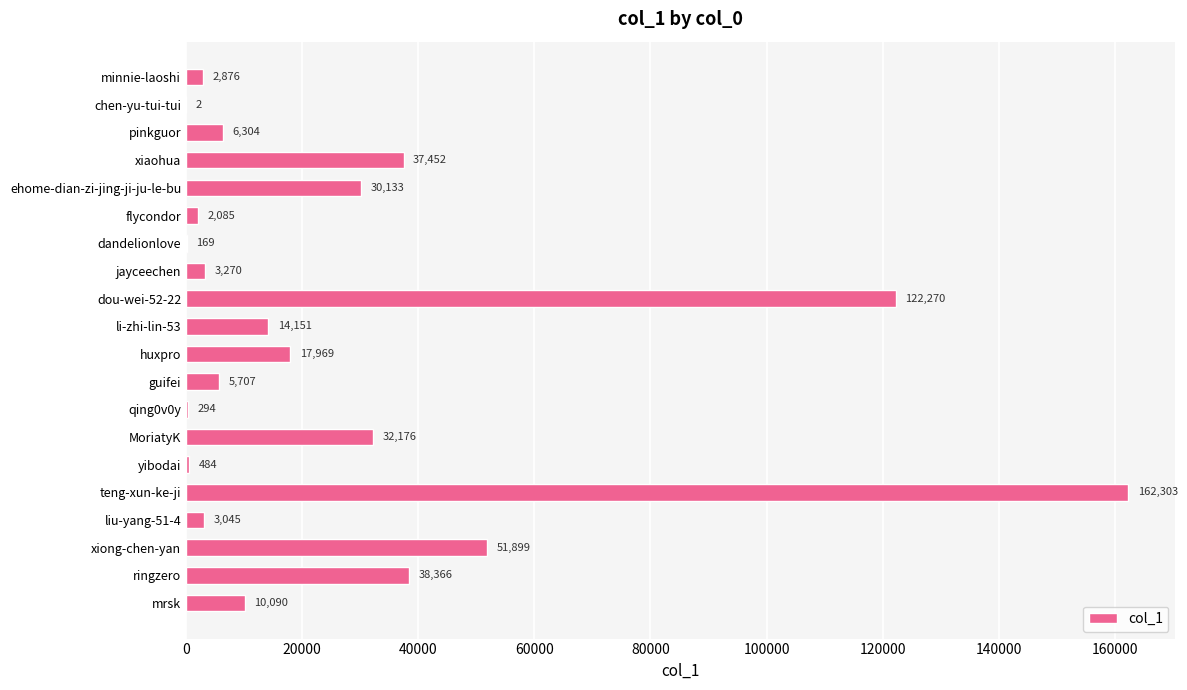

Is it true that the value at MoriatyK is 32176?

True